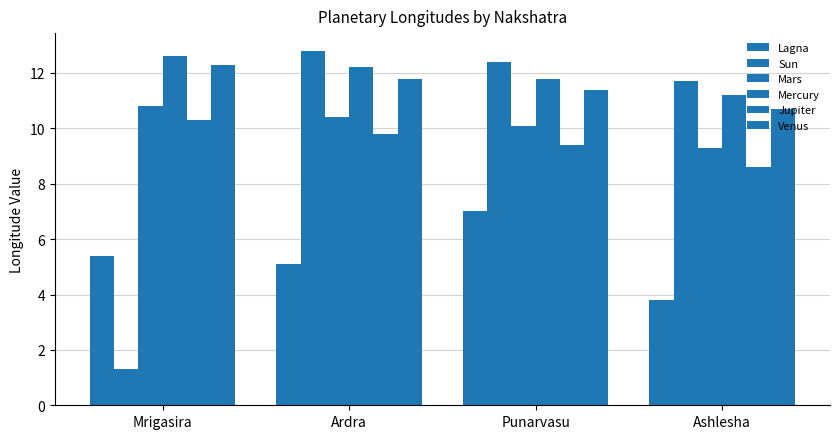

How many bars are there in each group?

6